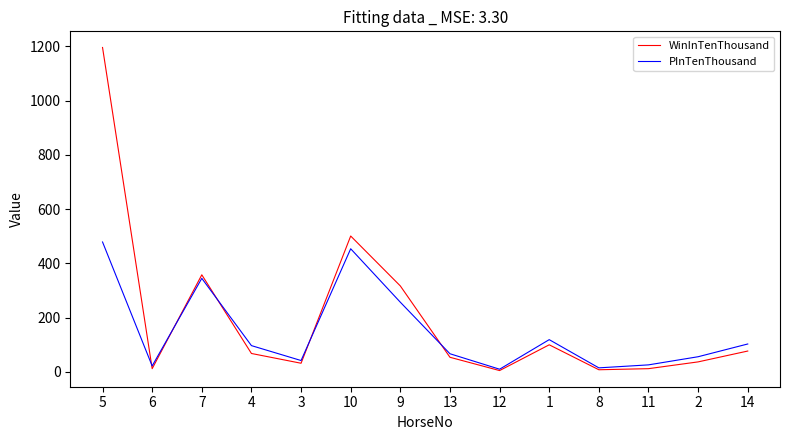

The value of PInTenThousand at 4 is 97. True or false?

True